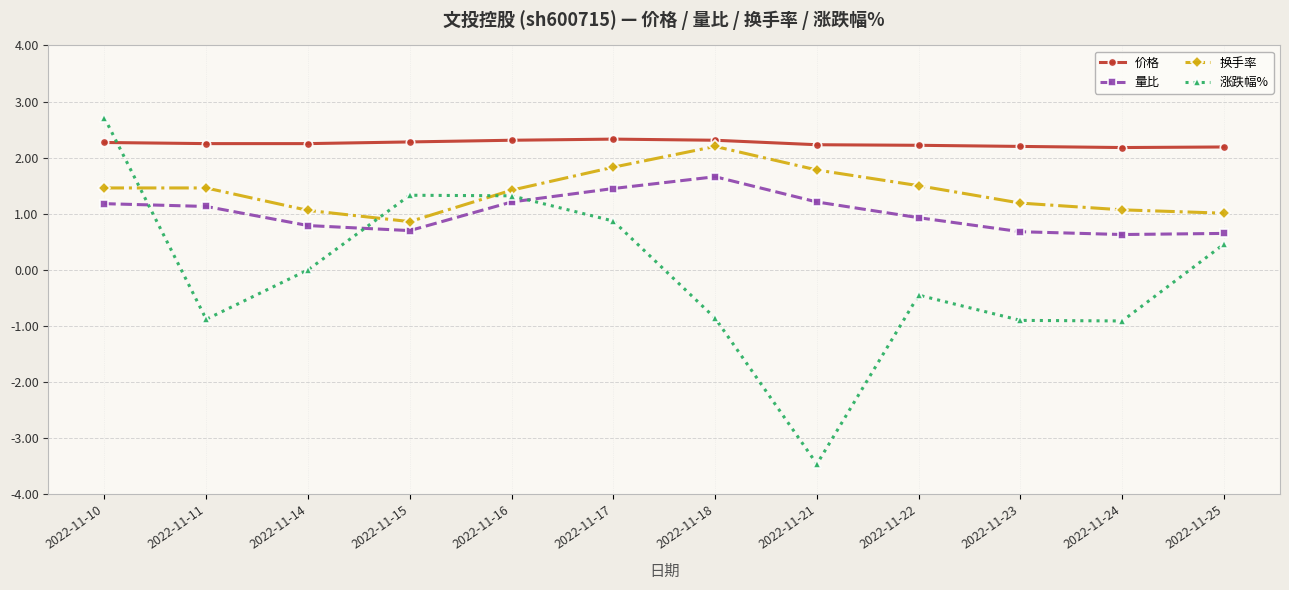

True or false: 换手率 and 价格 intersect in this chart.

False